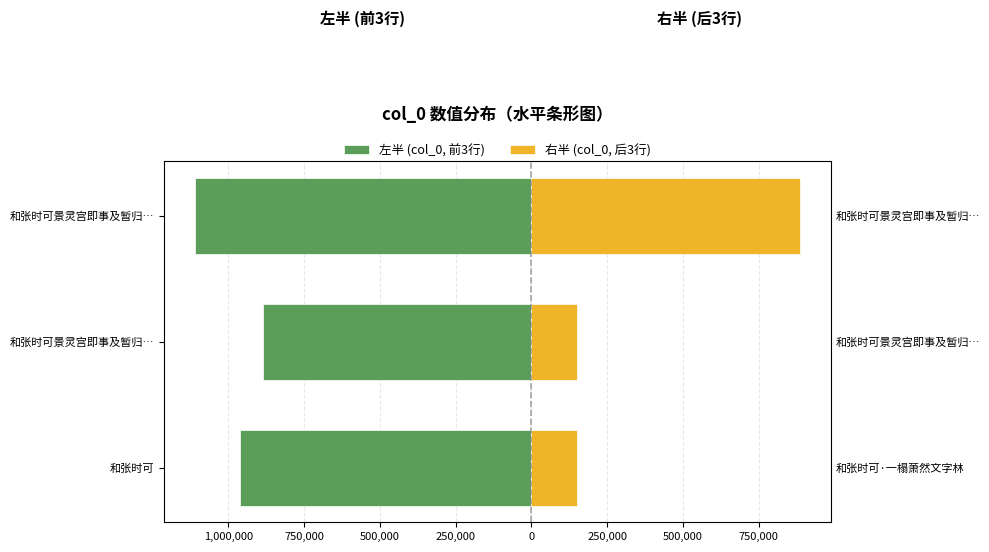

What is the difference between the maximum and minimum values in the 右半 (col_0, 后3行) series?

735973